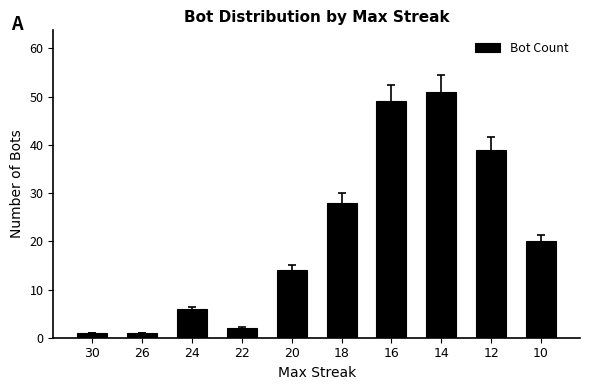

True or false: the data shows 3 at 24.

False